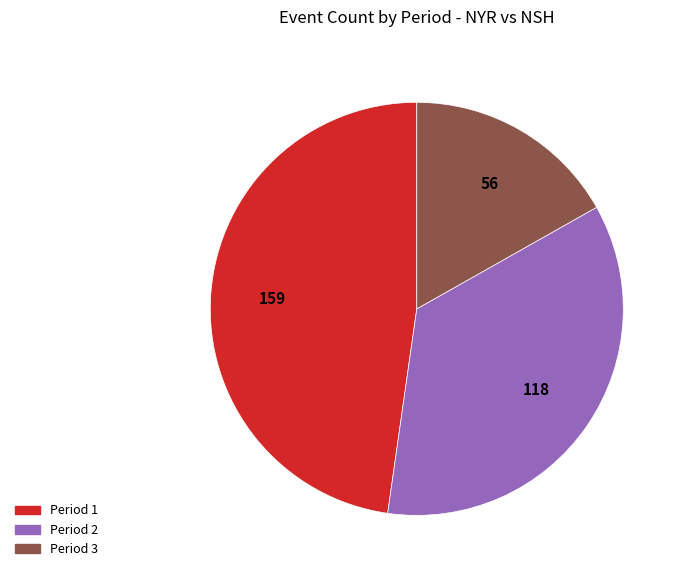

Is there any slice that represents more than half of the pie?

No